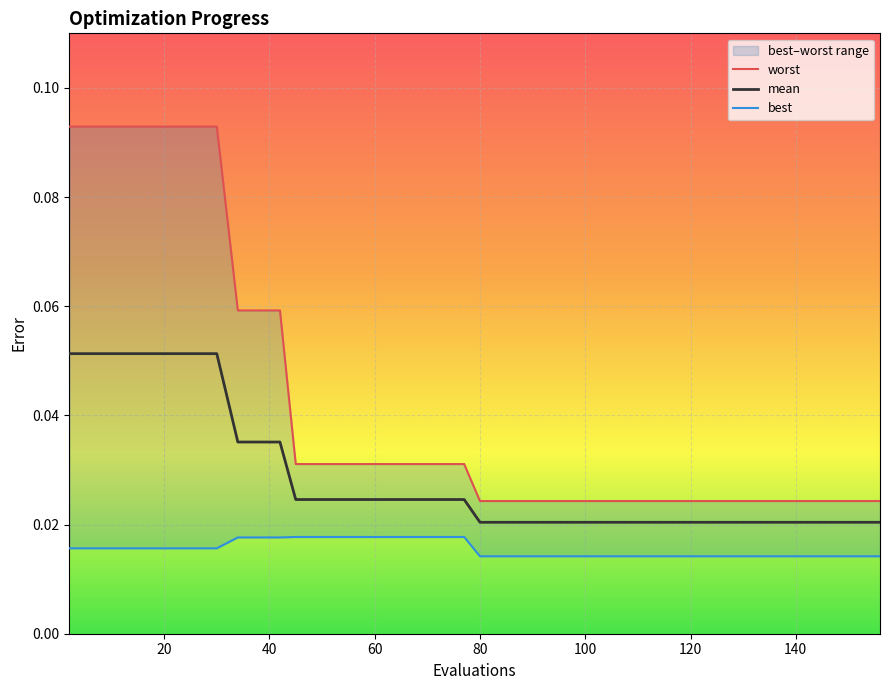

True or false: mean has more than 1 points higher than both neighbors.

False